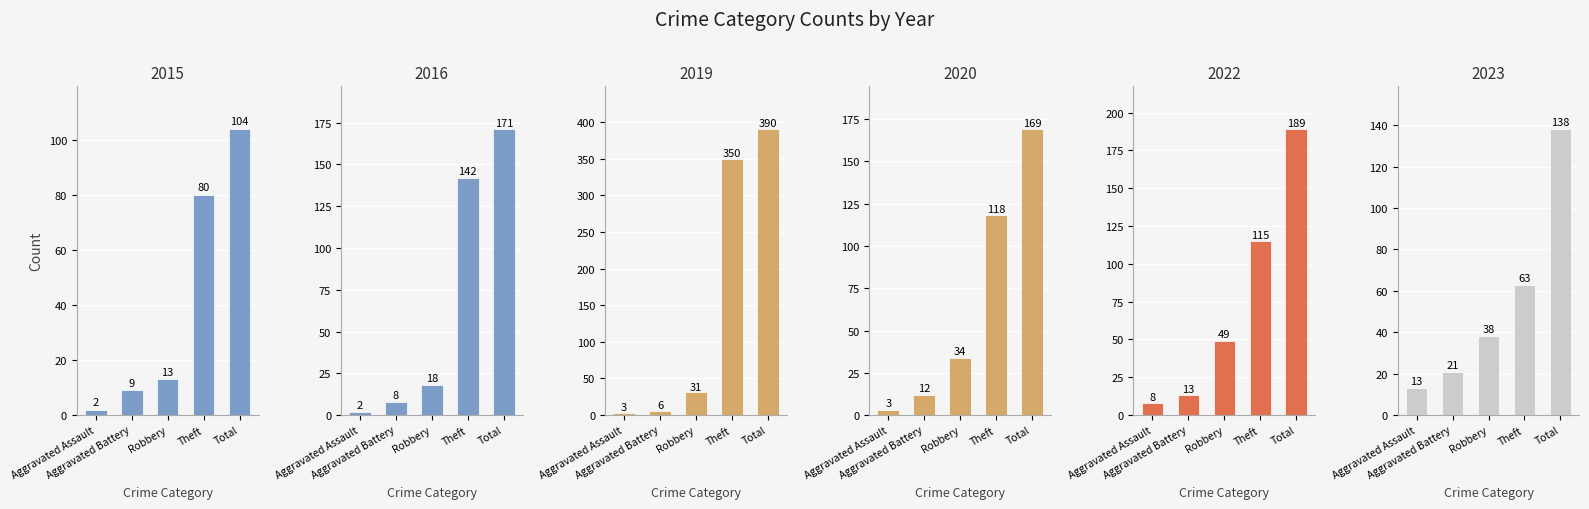

At Theft, list the series in order from smallest to largest.

2023, 2015, 2022, 2020, 2016, 2019